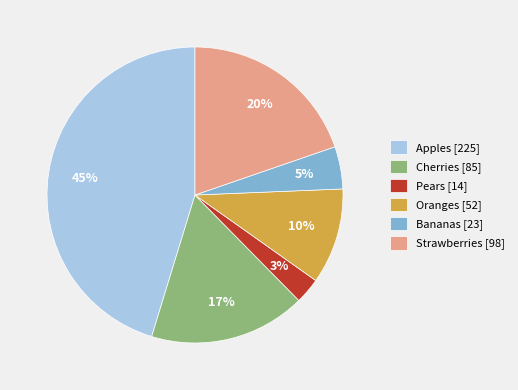

To the nearest percent, what portion does Pears represent?

3%